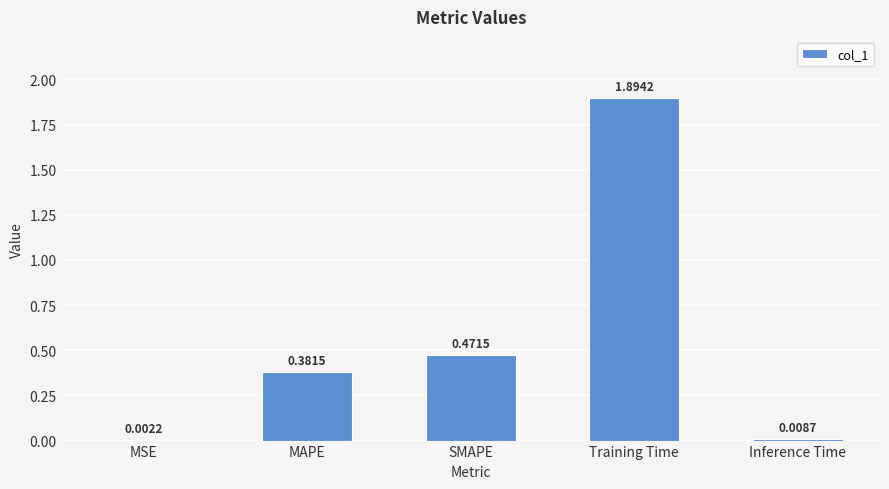

At which category does the chart reach its peak across all series?

Training Time